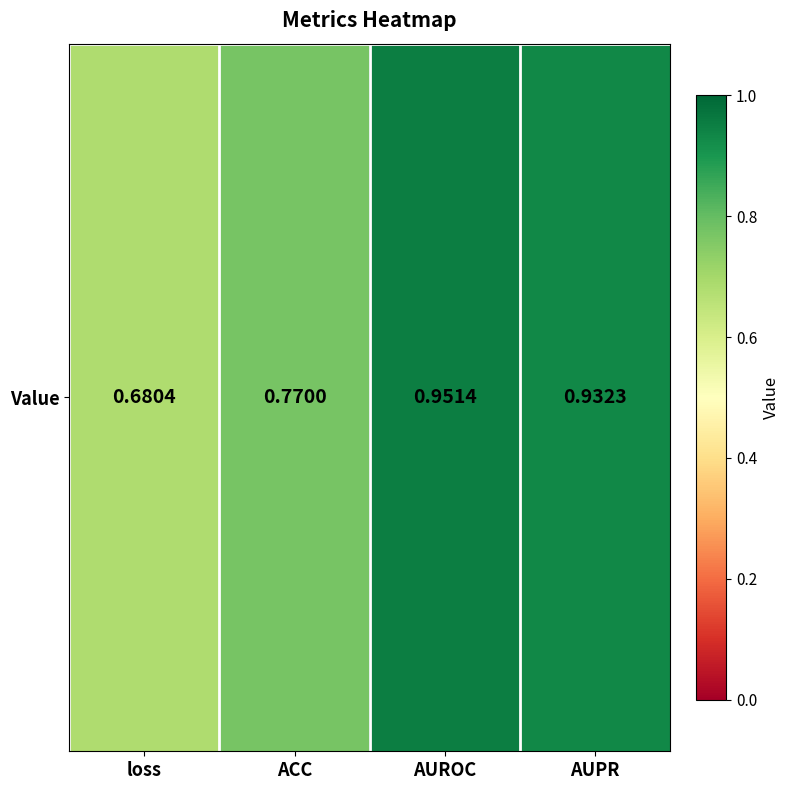

What is the minimum value shown in the chart?

0.7